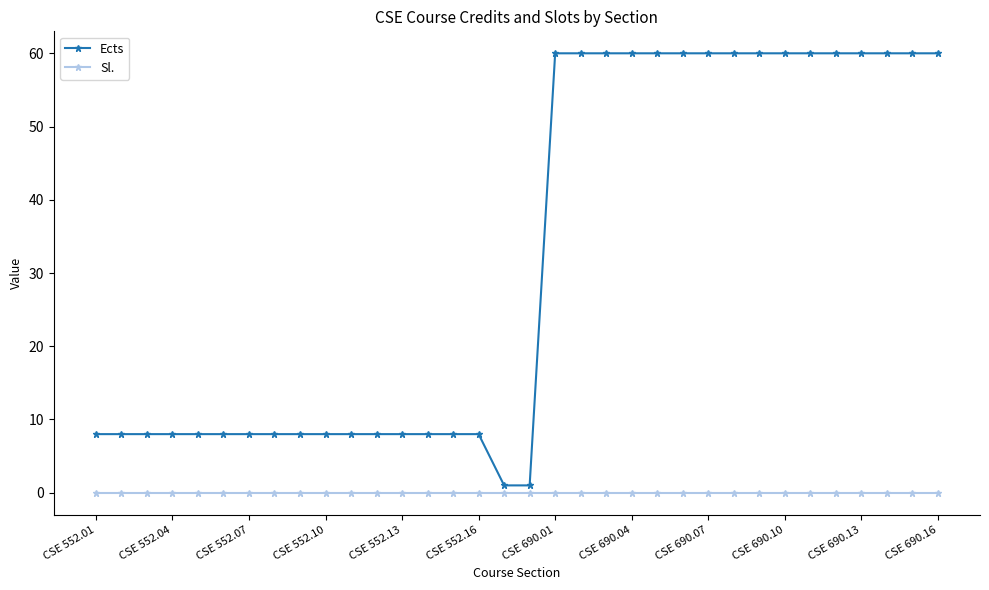

True or false: Ects and Sl. intersect in this chart.

False